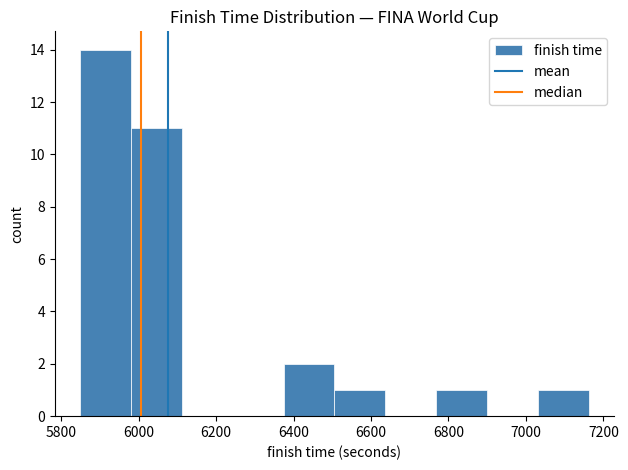

Which range on the x-axis has the tallest bar?

5840 to 5980